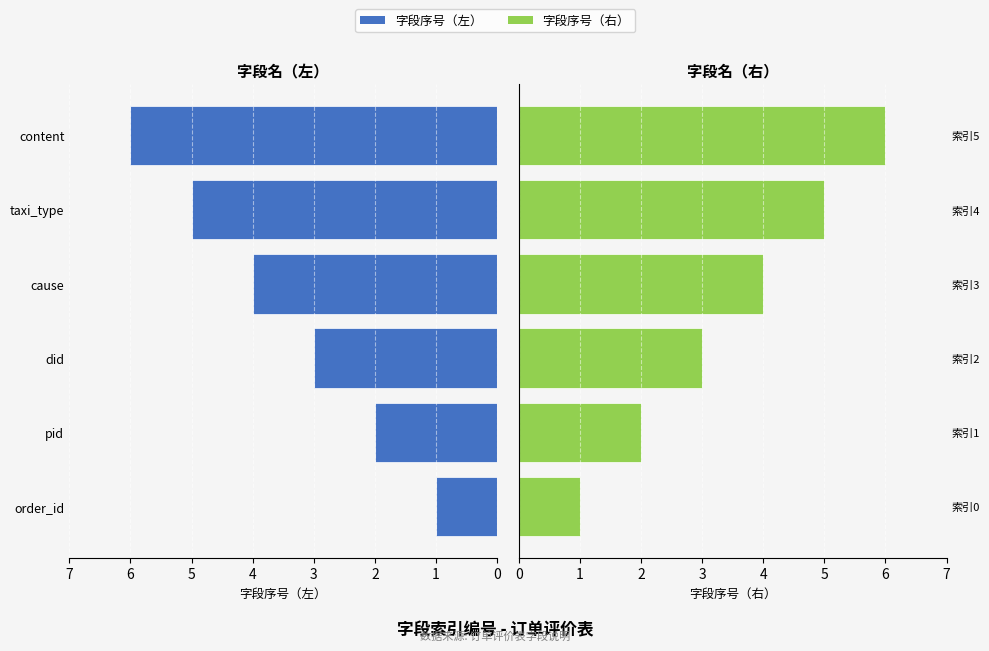

Which series changed the most between cause and content?

字段序号（左）